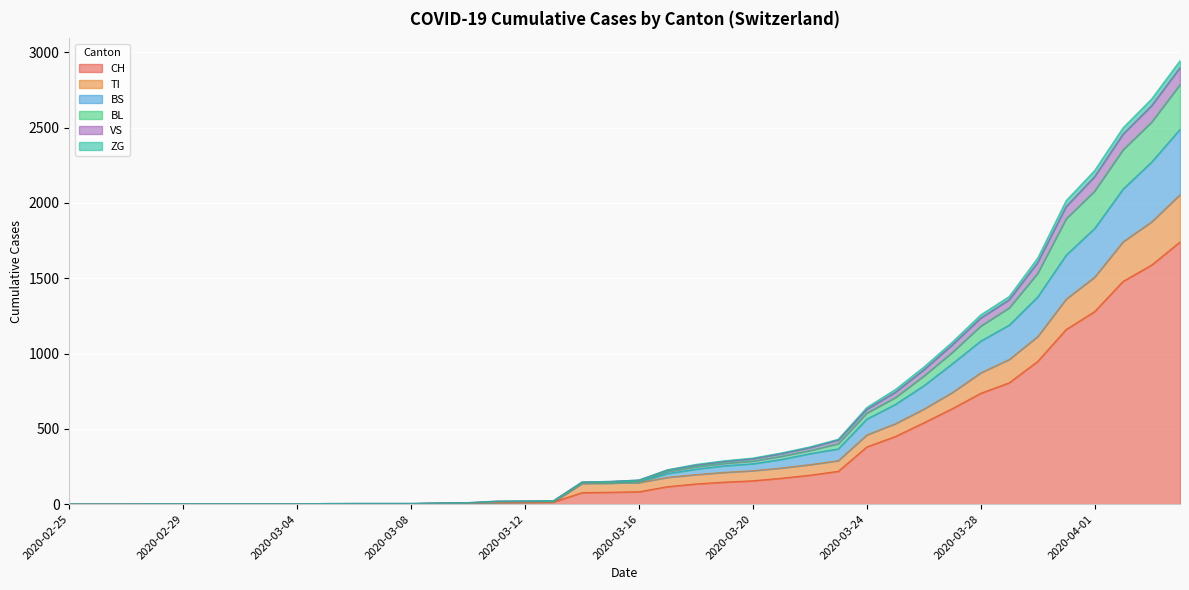

What is the highest value of the CH series?

1742